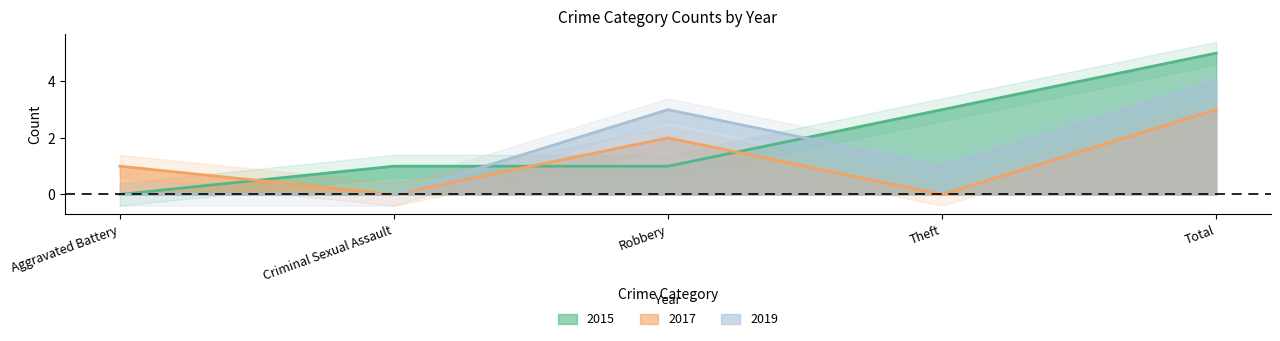

Count the 2019 values in the range 0 to 3.

4